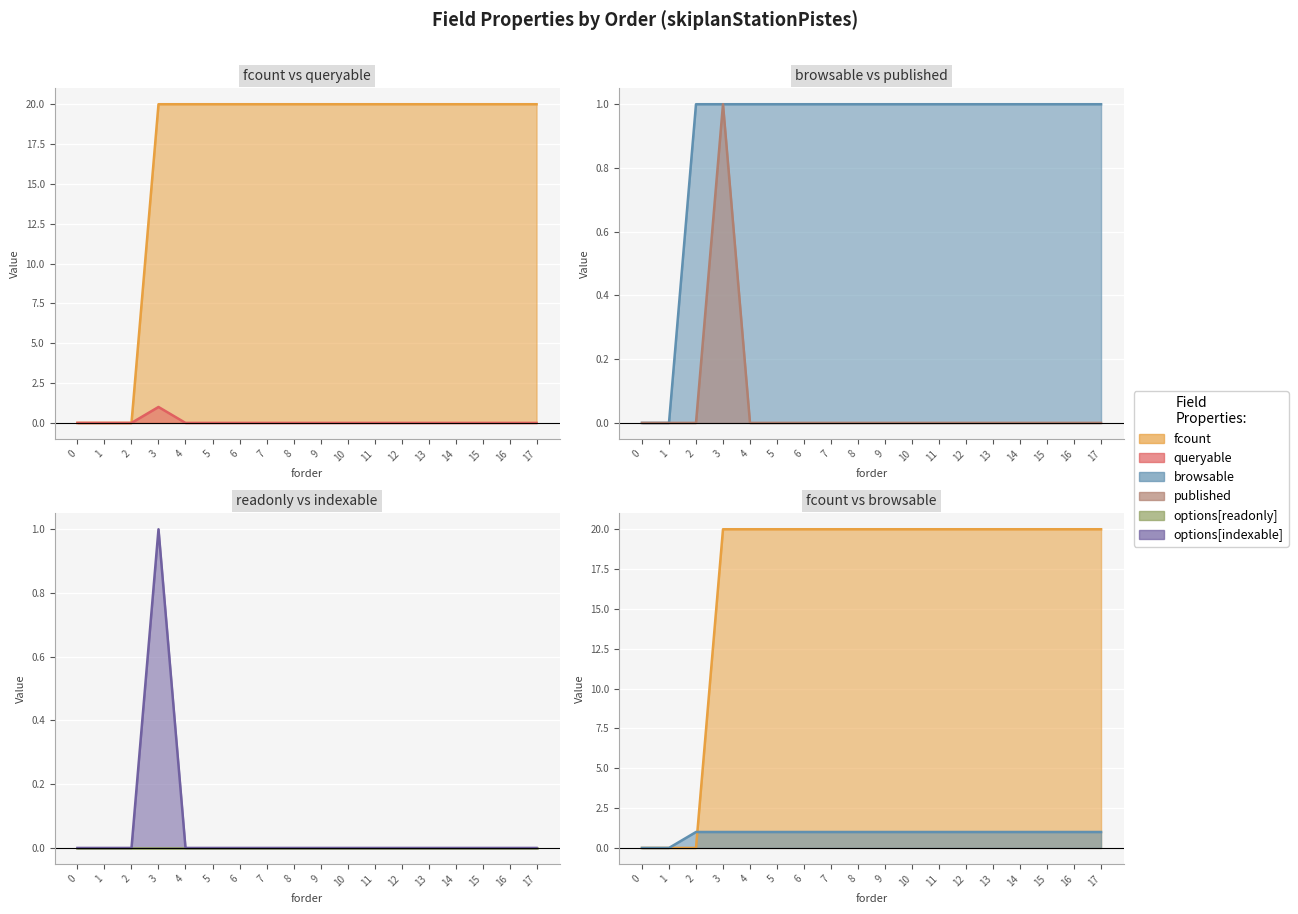

After their last crossing, which series has the higher values: browsable or fcount?

fcount